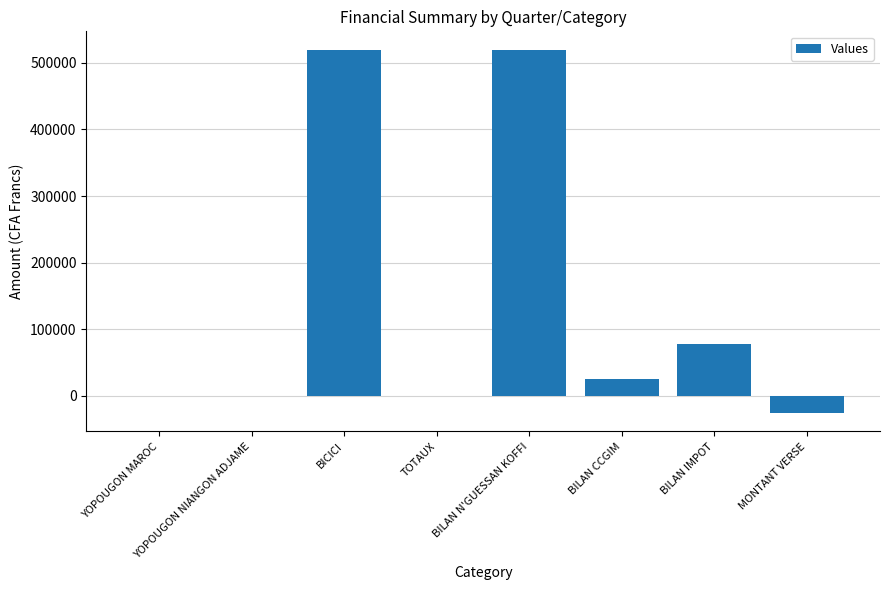

What is the maximum value shown in the chart?

520000